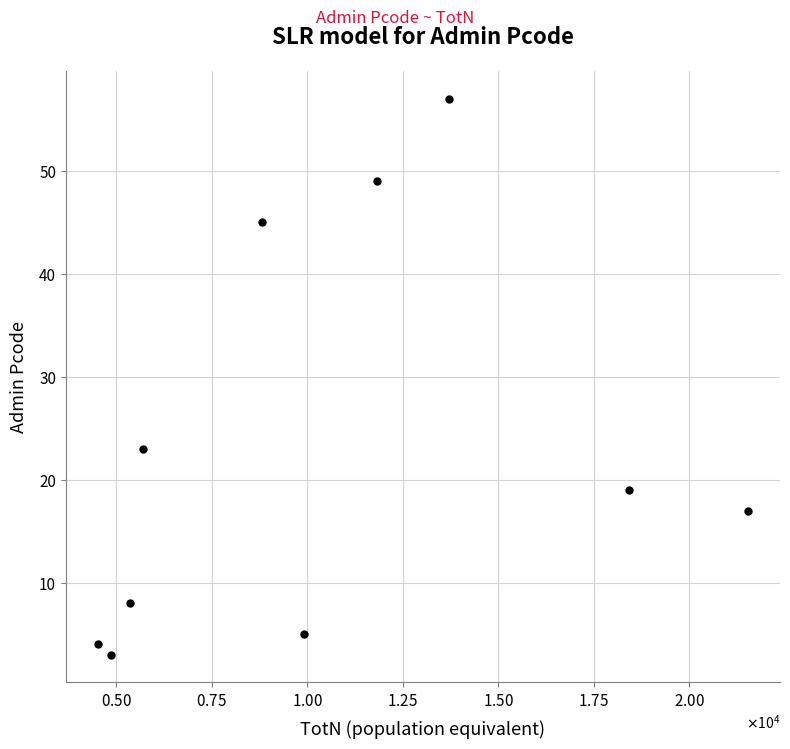

What Y value in the scatter plot is closest to 30?

23